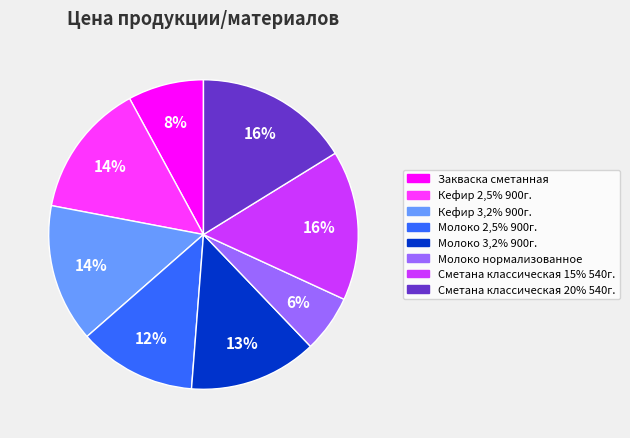

Is the sum of Кефир 2,5% 900г. and Молоко нормализованное greater than half?

No